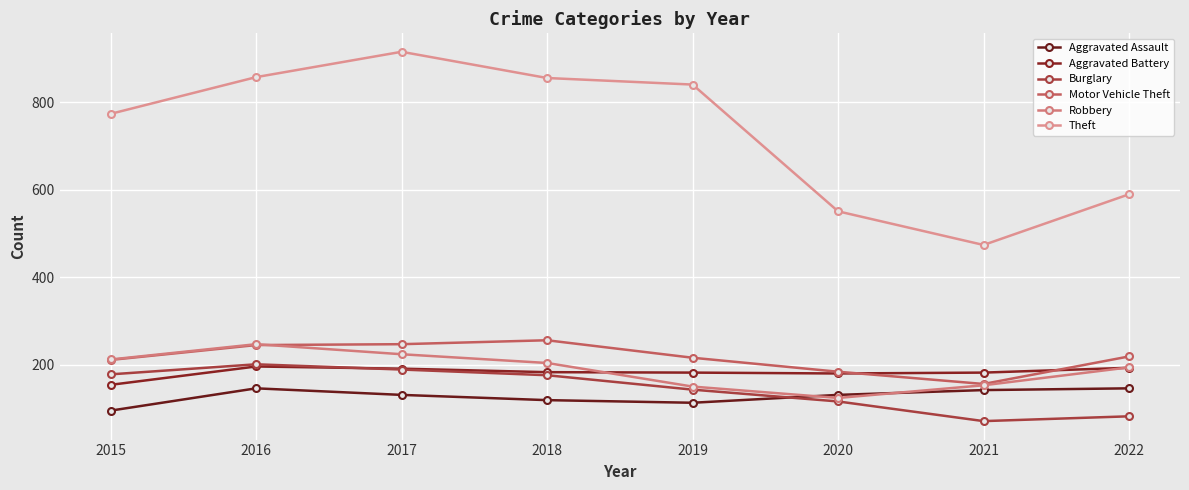

At which category does Motor Vehicle Theft reach its first local valley?

2021